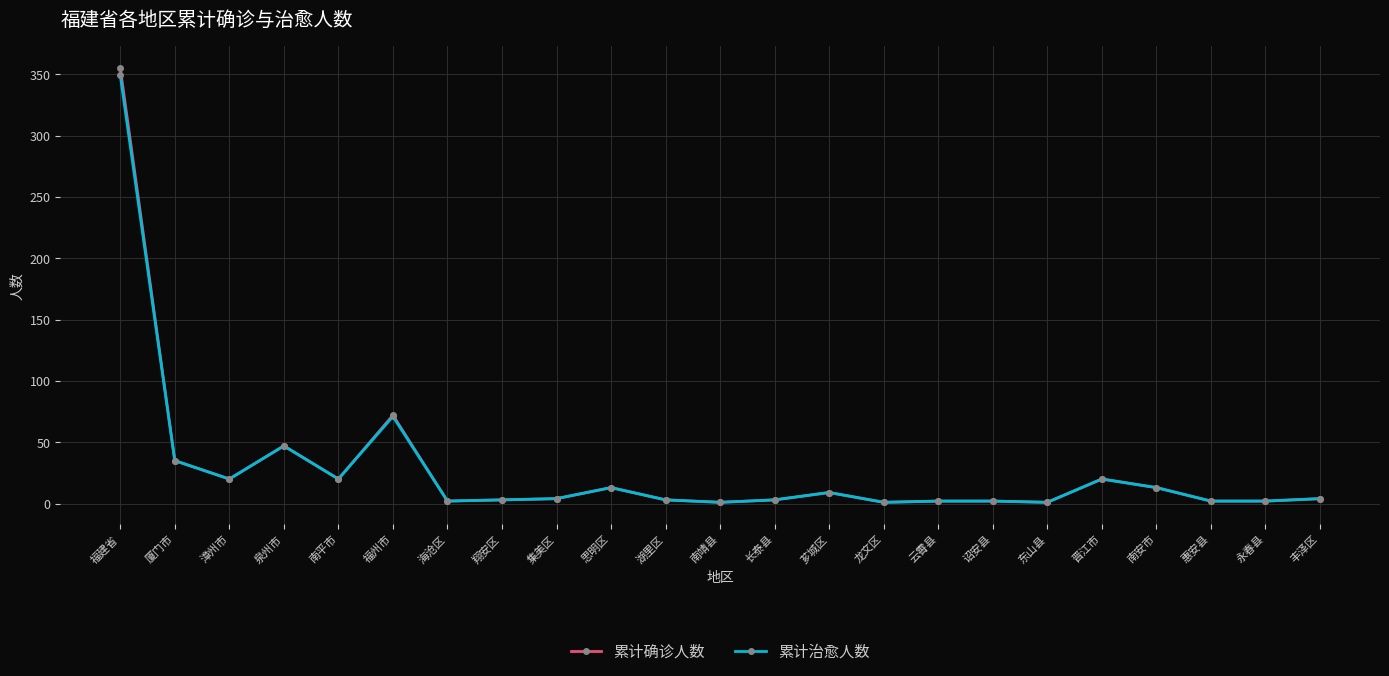

True or false: 累计治愈人数 has more than 1 points higher than both neighbors.

True